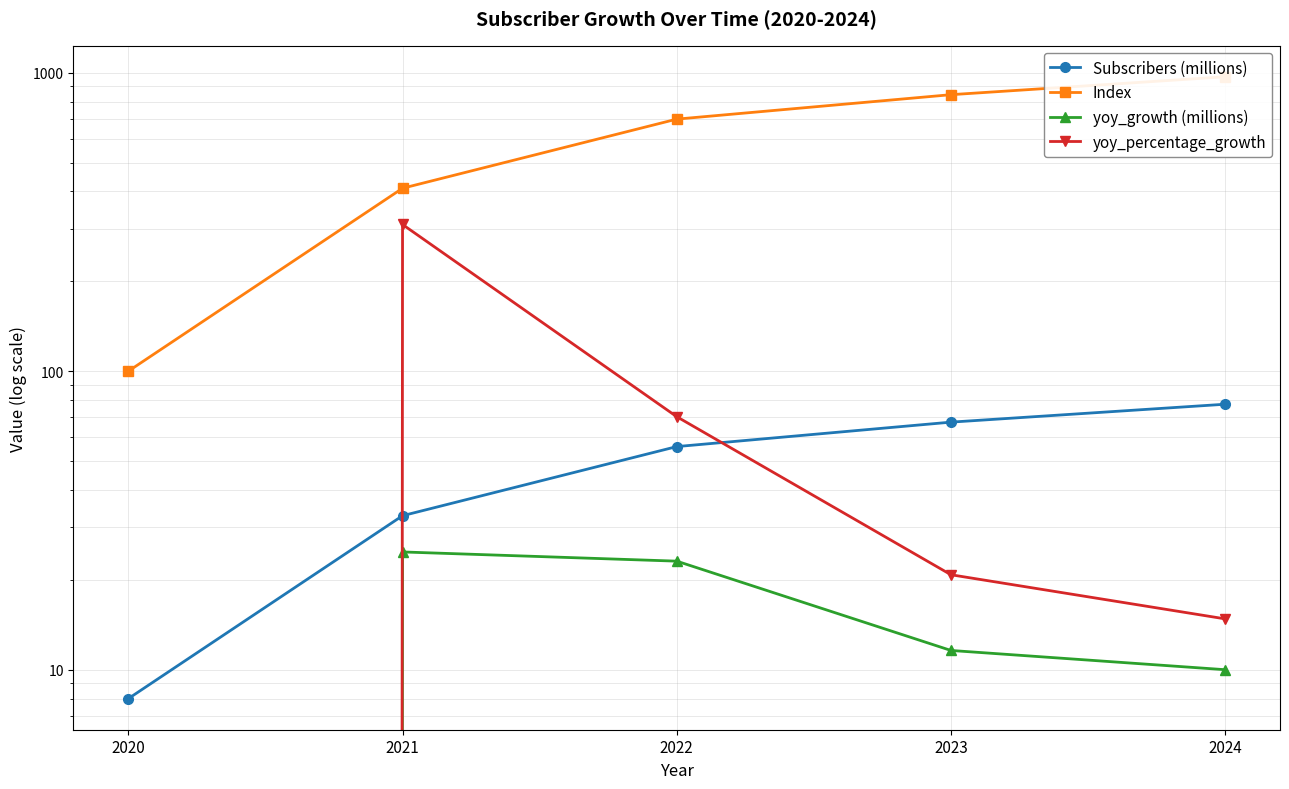

Between 2020 and 2023, which series saw the biggest shift?

Index